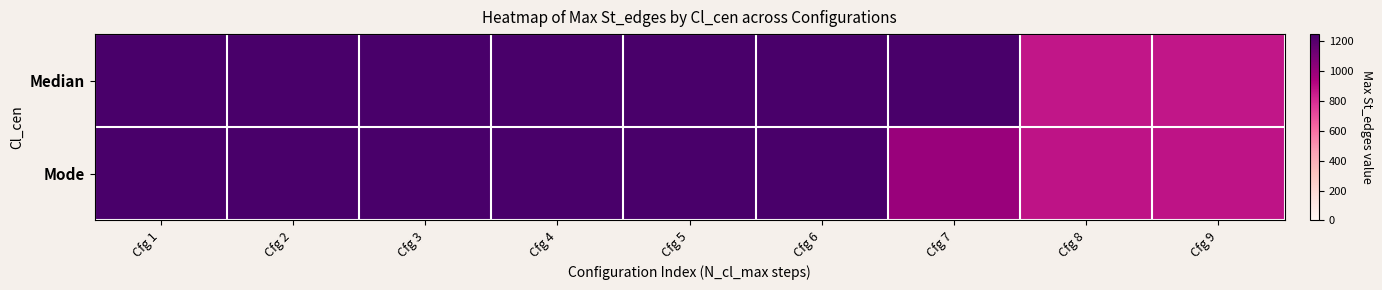

At which category is the sum across all series the highest?

Cfg 1